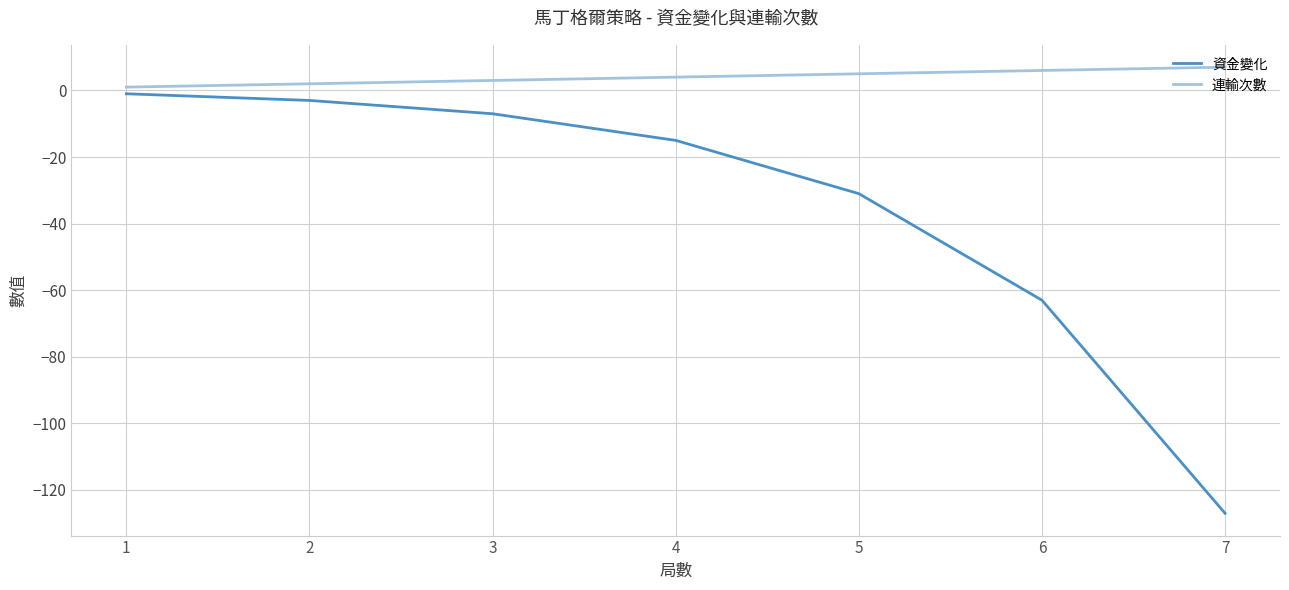

At which label does 資金變化 reach its peak?

1